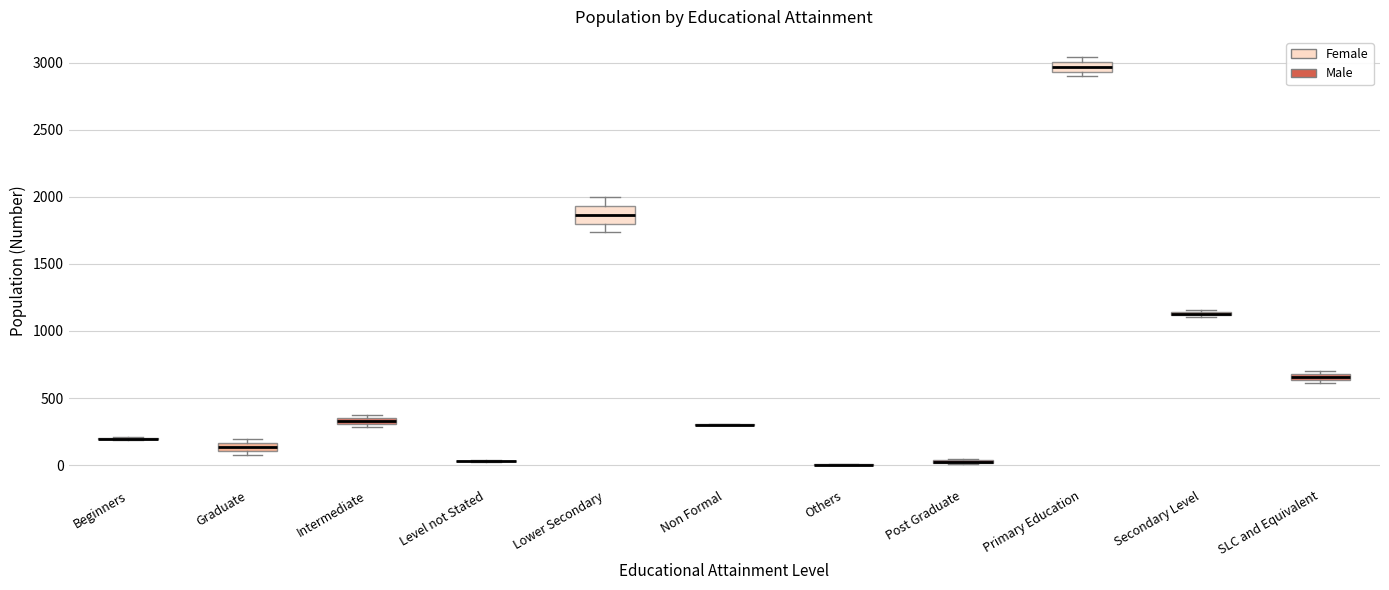

Which box is the tallest, from its lower edge to its upper edge?

Lower Secondary